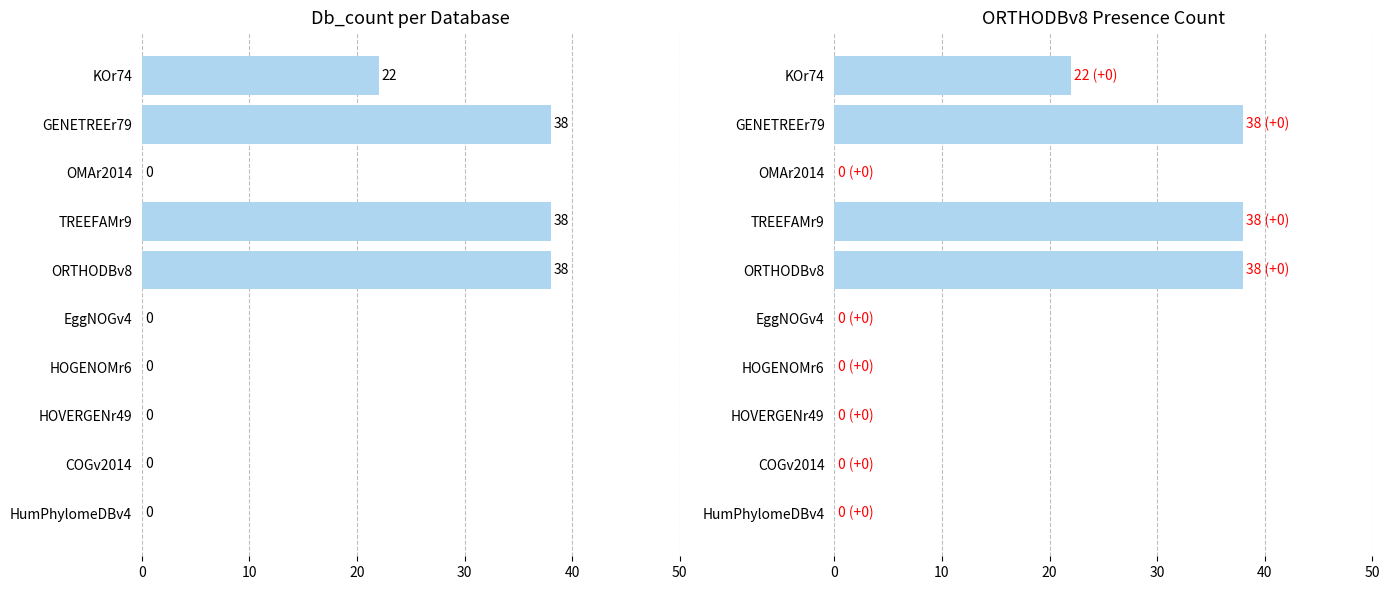

Reading left to right, extract all data points from this chart.

Db_count: 22	38	0	38	38	0	0	0	0	0
ORTHODBv8_presence: 22	38	0	38	38	0	0	0	0	0